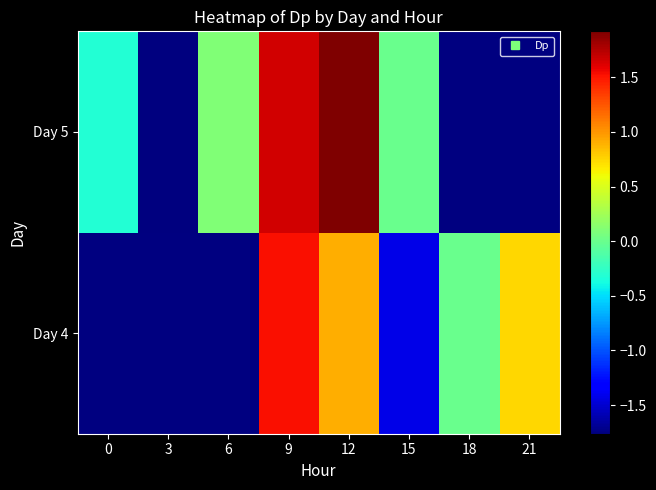

Is the value of Day 5 at 21 greater than the value of Day 4 at 18?

No